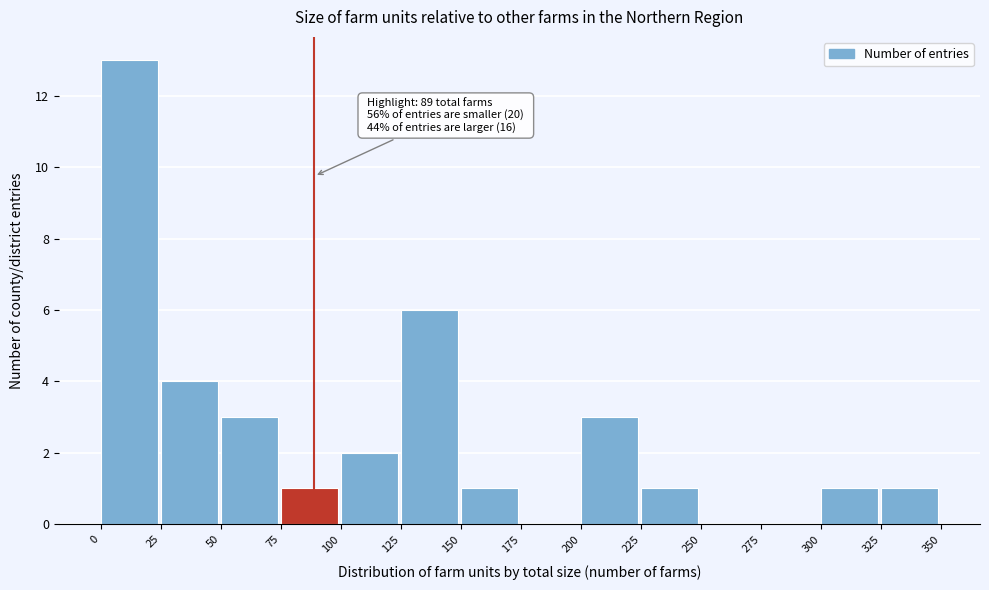

Over which range of the x-axis is the bar tallest?

0 to 25